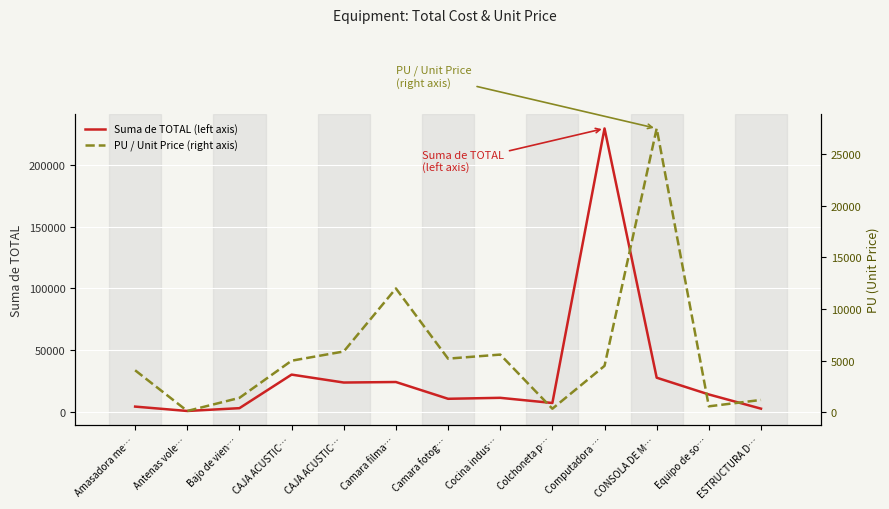

List the labels in order of PU / Unit Price (right axis) value, largest first.

CONSOLA DE M…, Camara filma…, CAJA ACUSTIC…, Cocina indus…, Camara fotog…, CAJA ACUSTIC…, Computadora …, Amasadora me…, Bajo de vien…, ESTRUCTURA D…, Equipo de so…, Colchoneta p…, Antenas vole…